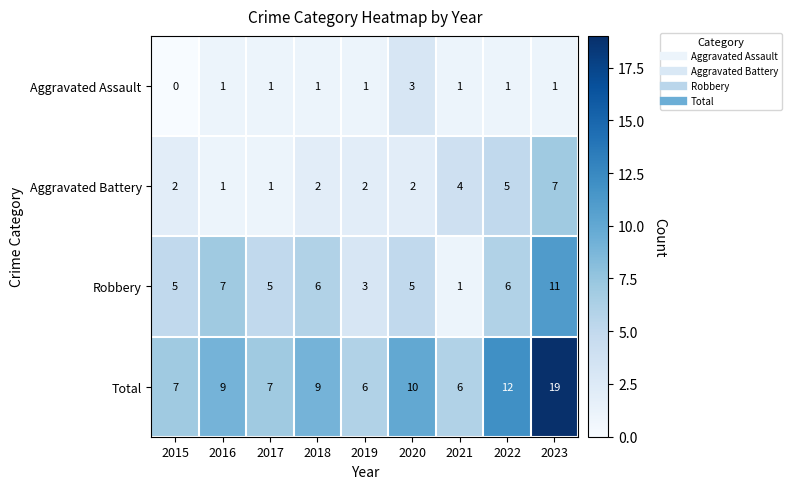

What is the sum of all Robbery values?

49